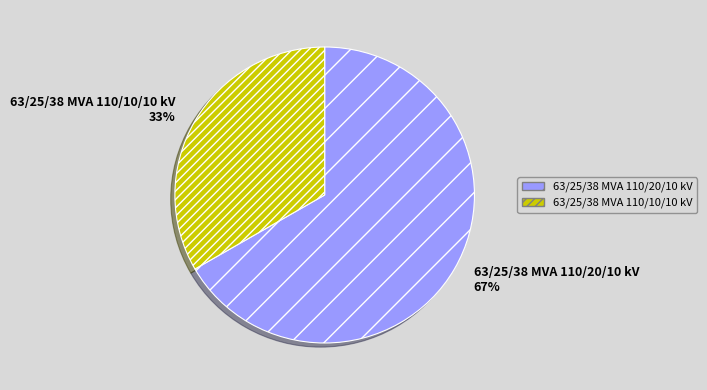

Is the sum of 63/25/38 MVA 110/20/10 kV and 63/25/38 MVA 110/10/10 kV greater than half?

Yes